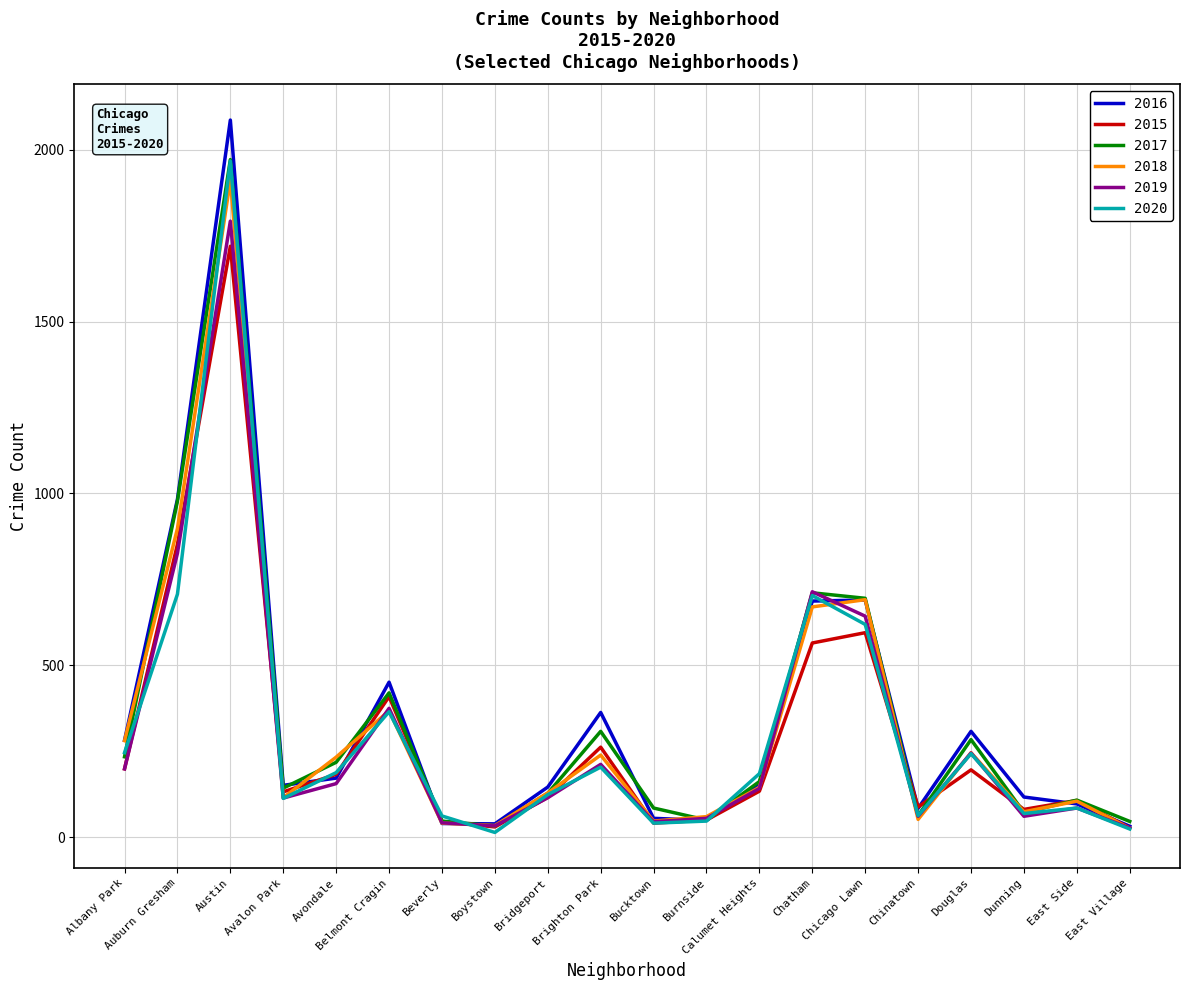

What is the average value of the 2016 series?

349